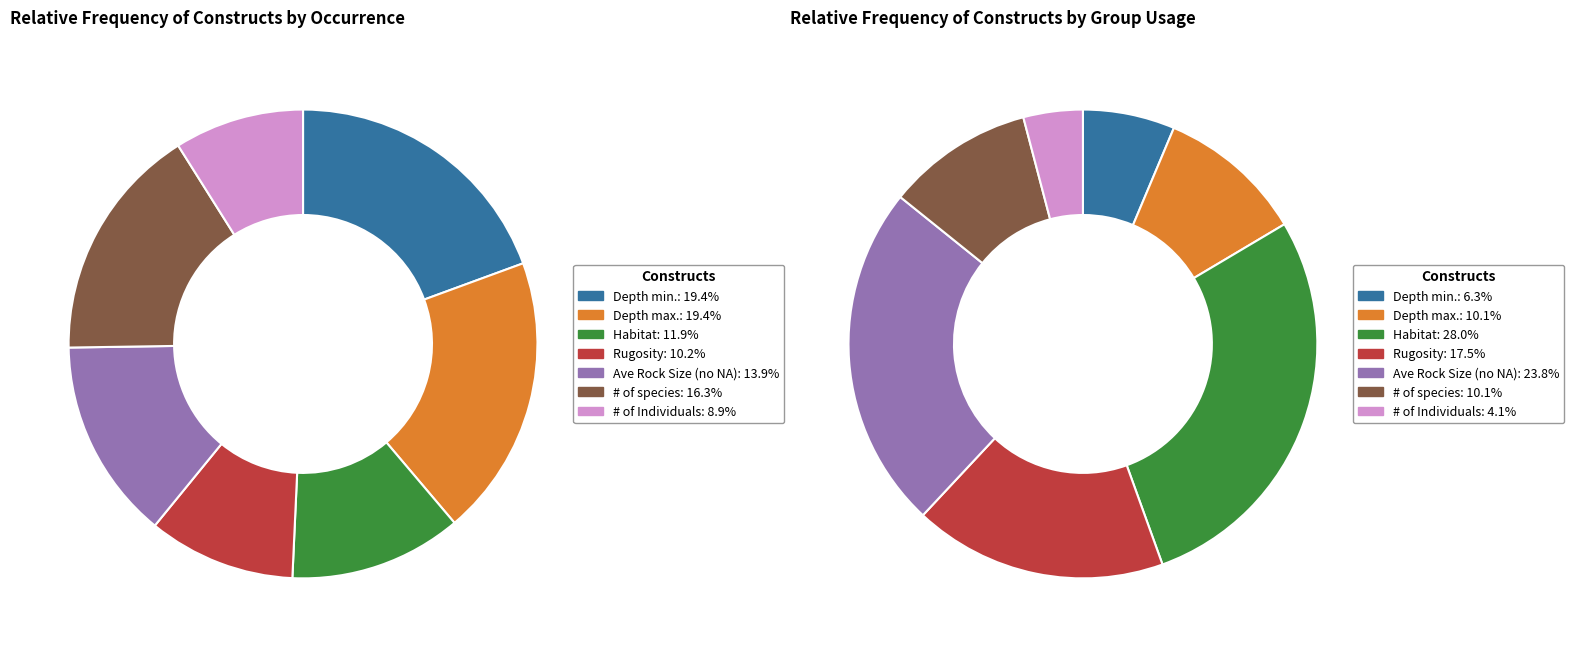

Is there a majority slice in this chart?

No